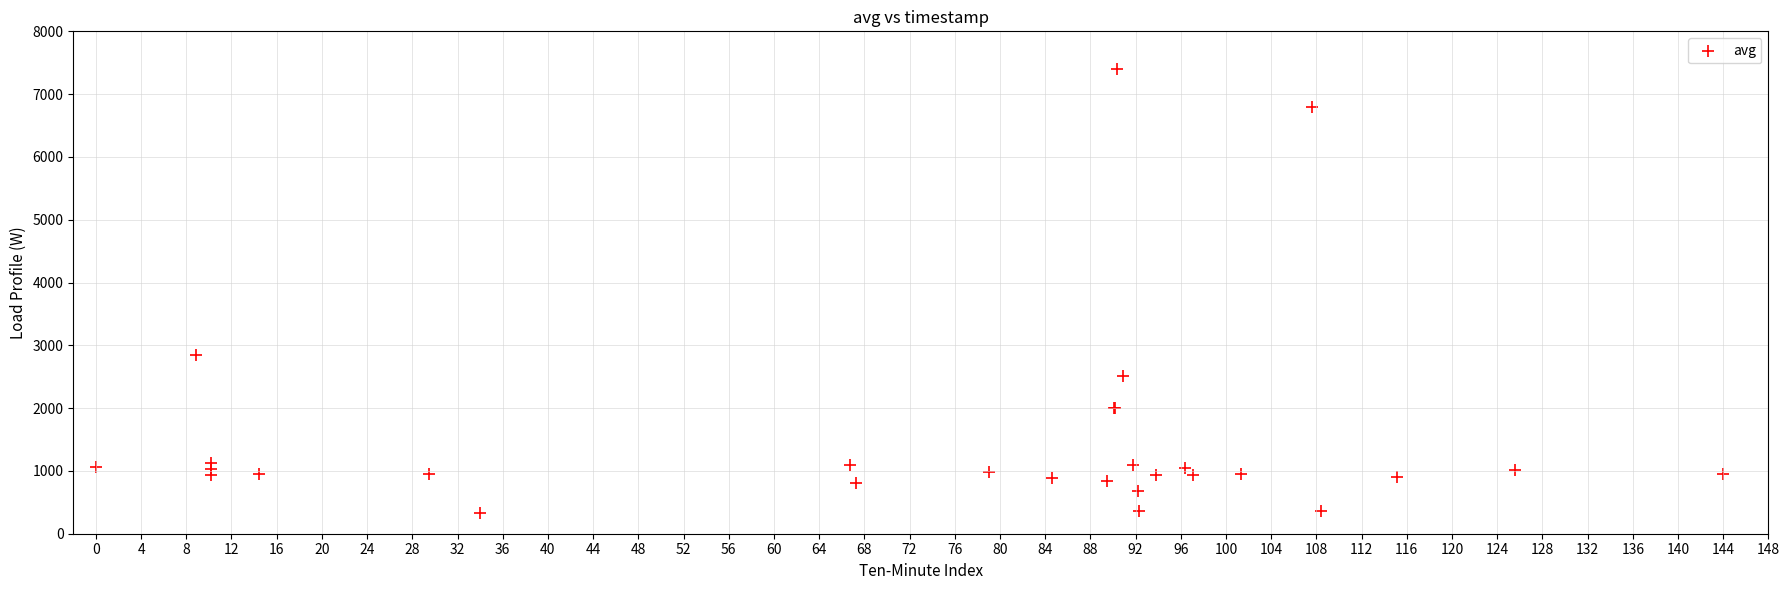

What Y value in the scatter plot is closest to 3866?

2850